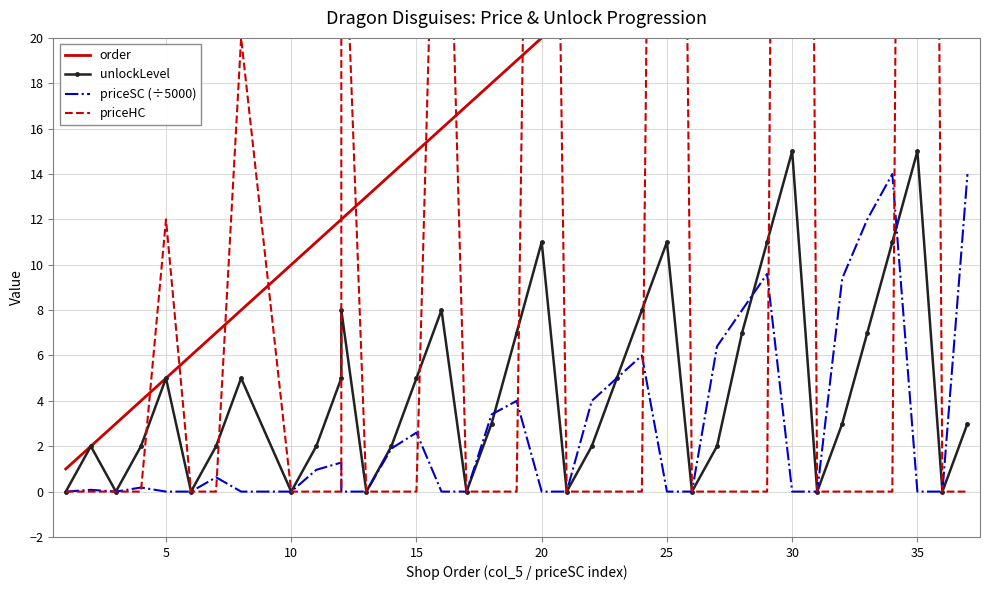

How many values in priceSC (÷5000) are above zero?

19